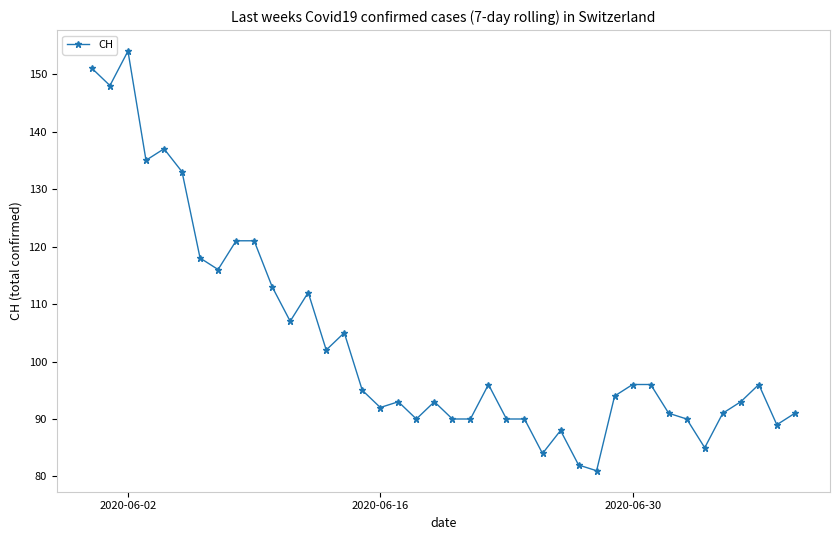

What is the average value?

103